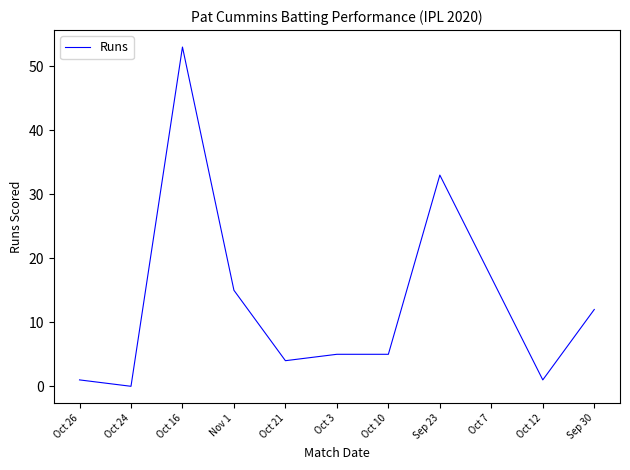

What position from the left is Oct 16?

3